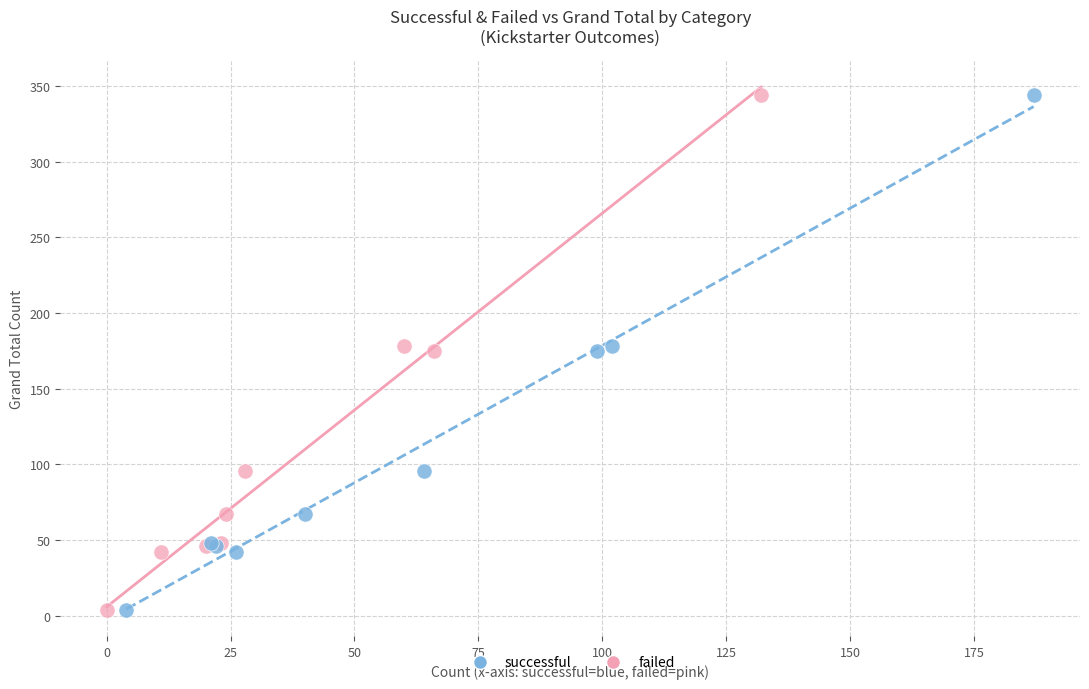

What are all the series names shown in the legend?

successful, failed